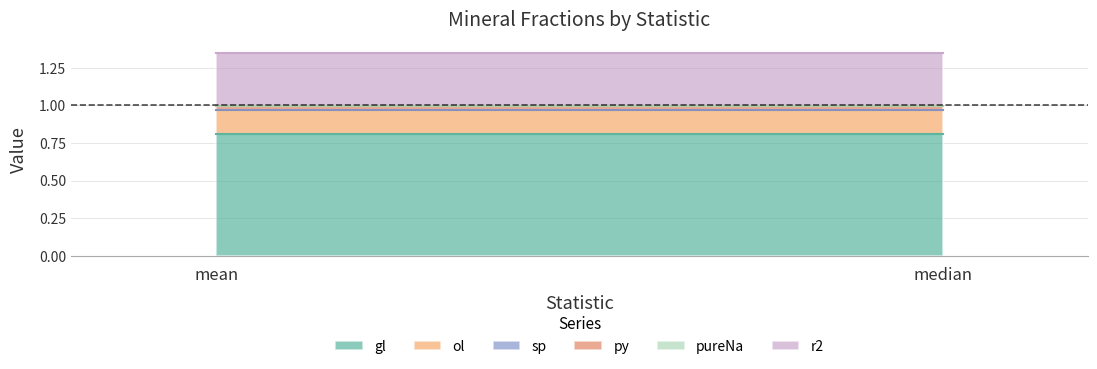

Does the chart have visible grid lines?

Yes